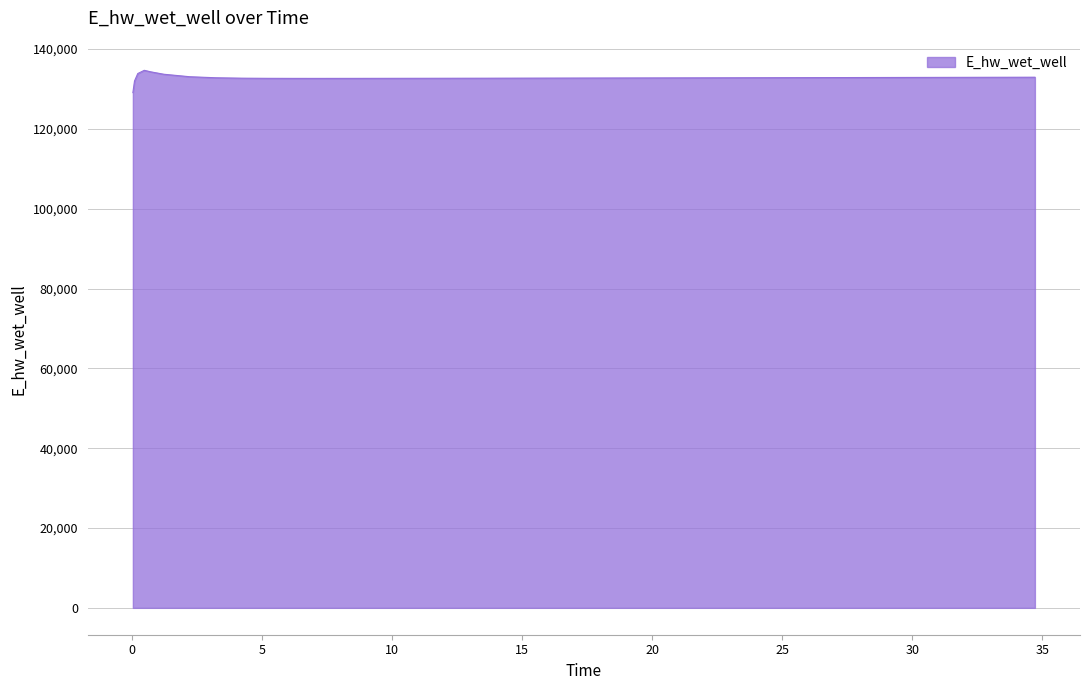

What is the difference between the maximum and minimum values?

5580.5